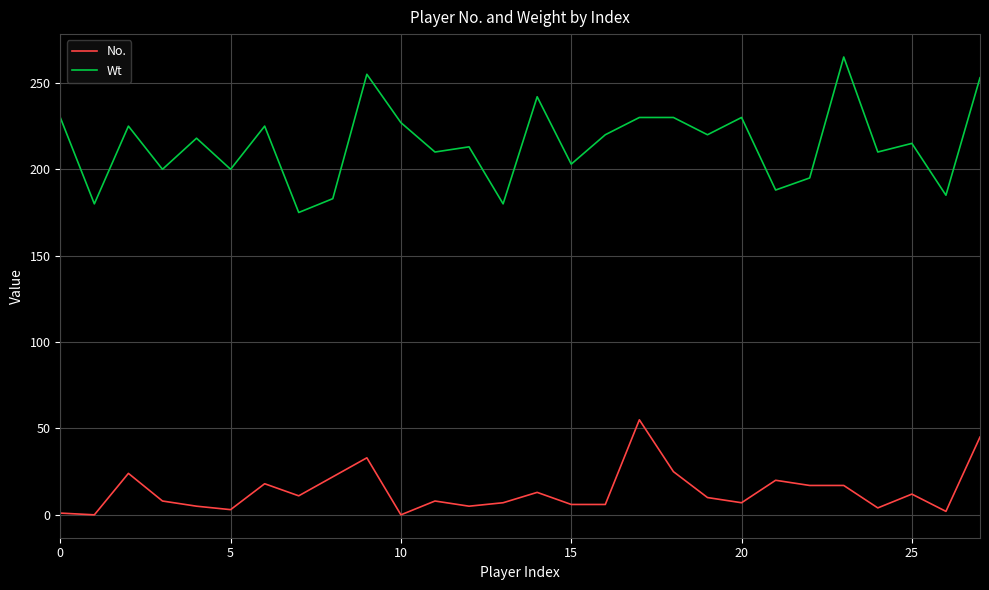

List the series in order of their peak value, lowest first.

No., Wt